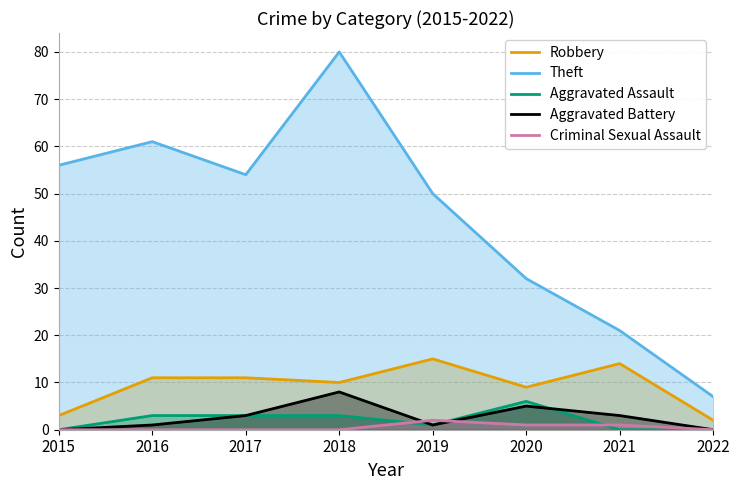

Which label corresponds to the largest value in the chart?

2018